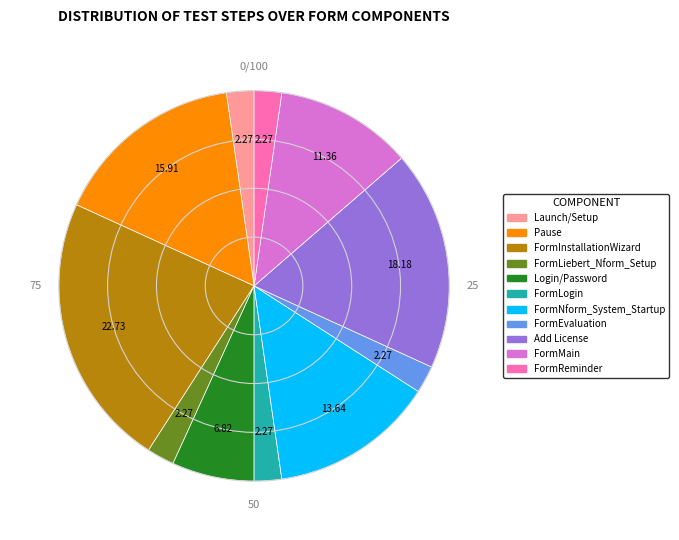

What is the largest slice in the pie chart?

FormInstallationWizard